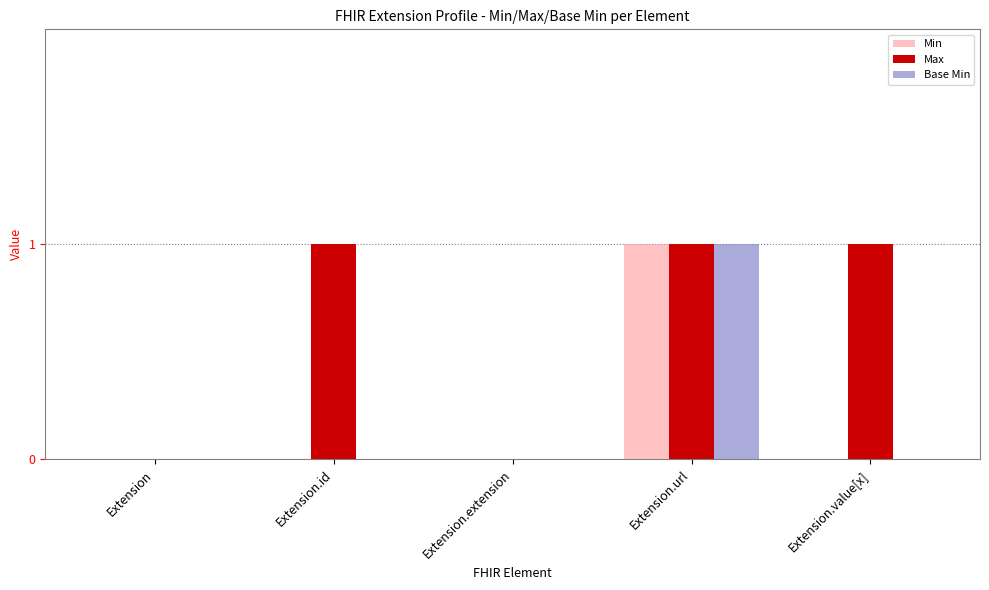

Which series has the largest total across all categories?

Max